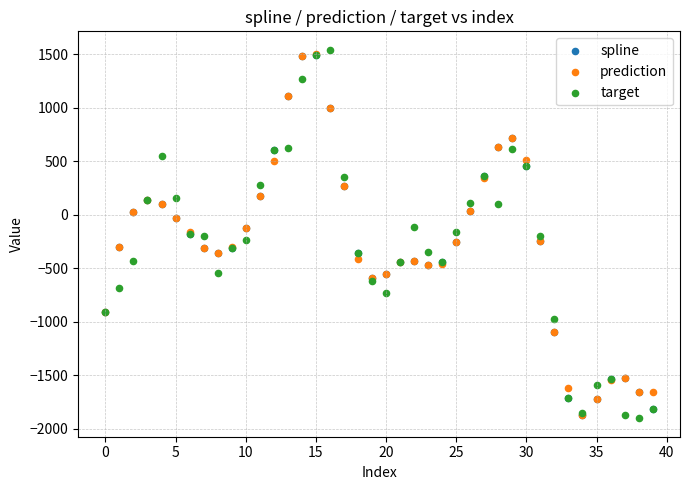

Which series contains the highest Y value?

target